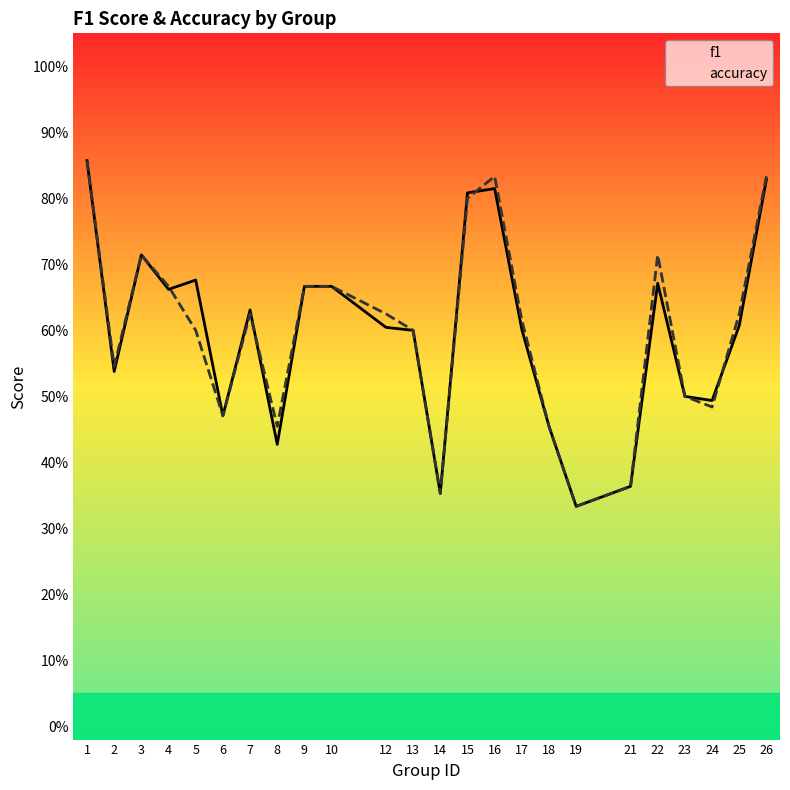

How many categories are shown in the chart?

24